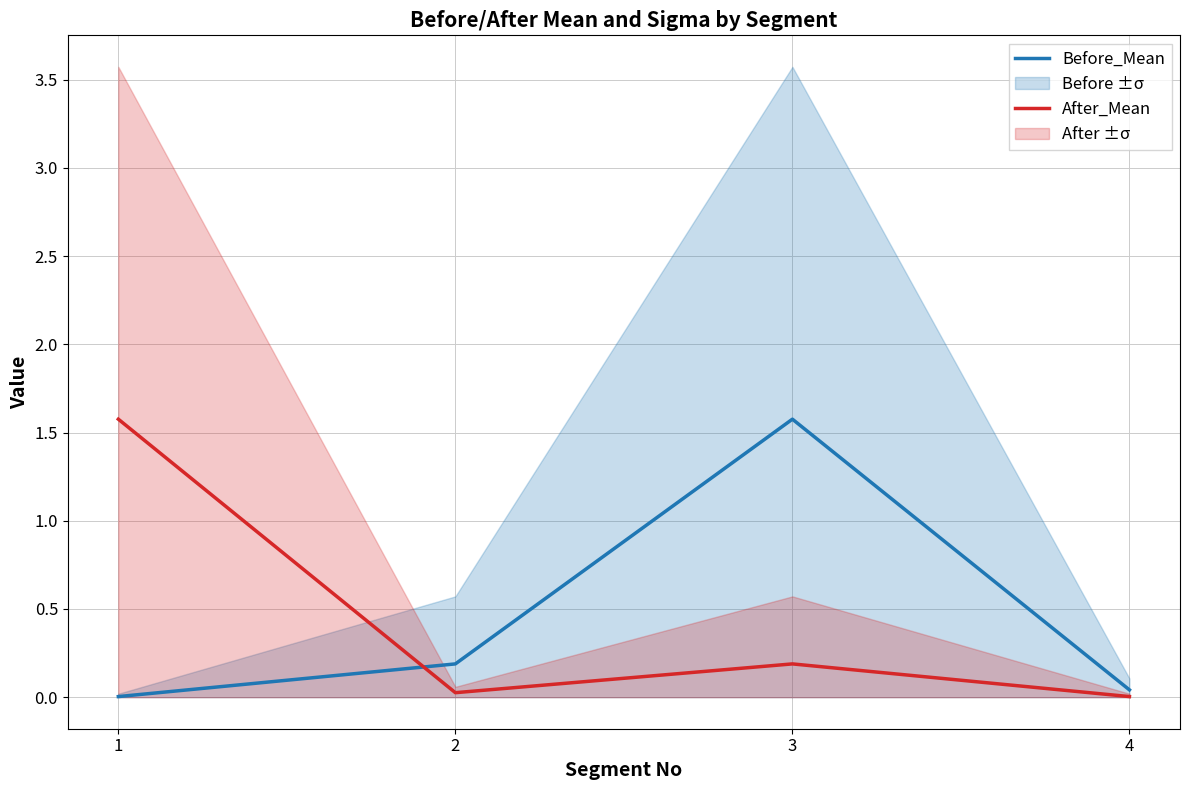

True or false: After_Mean has a value of 1.6 at 1.

True